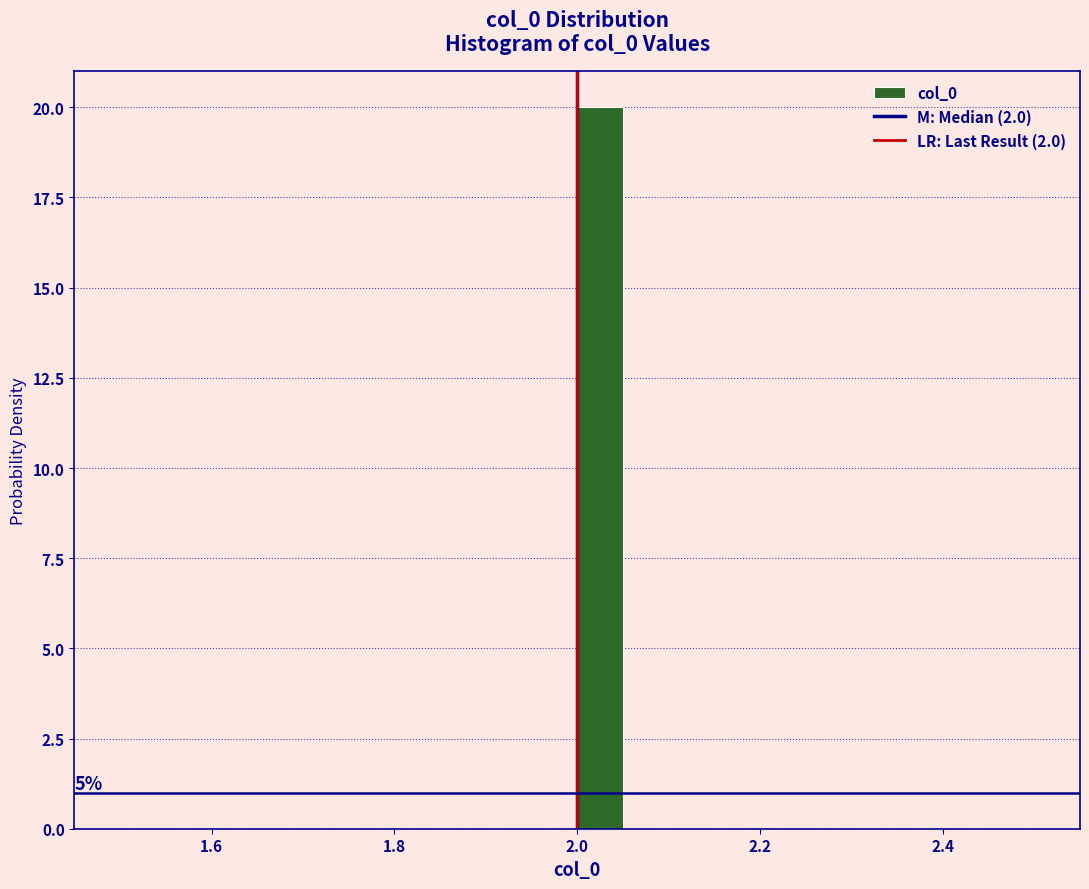

Read against the x-axis, roughly where is the centre of the tallest bar?

2.02